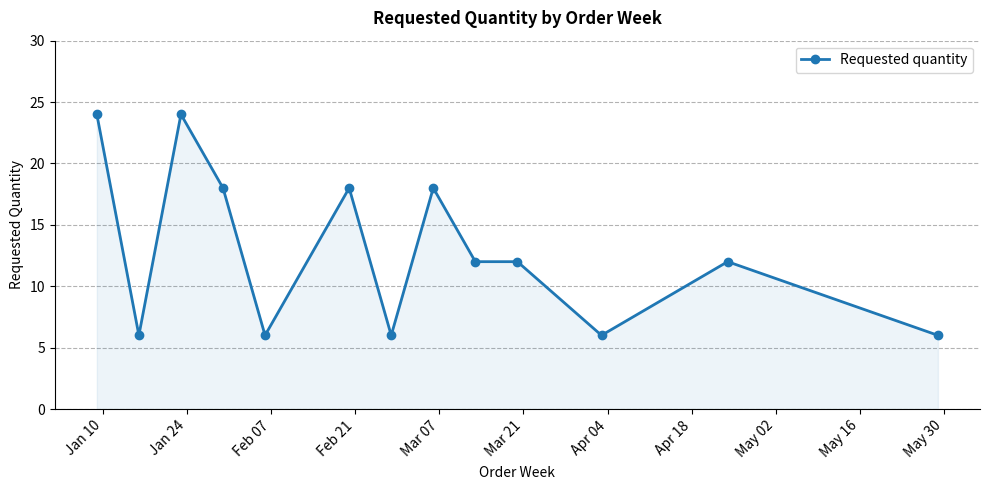

How many series are shown in this chart?

1